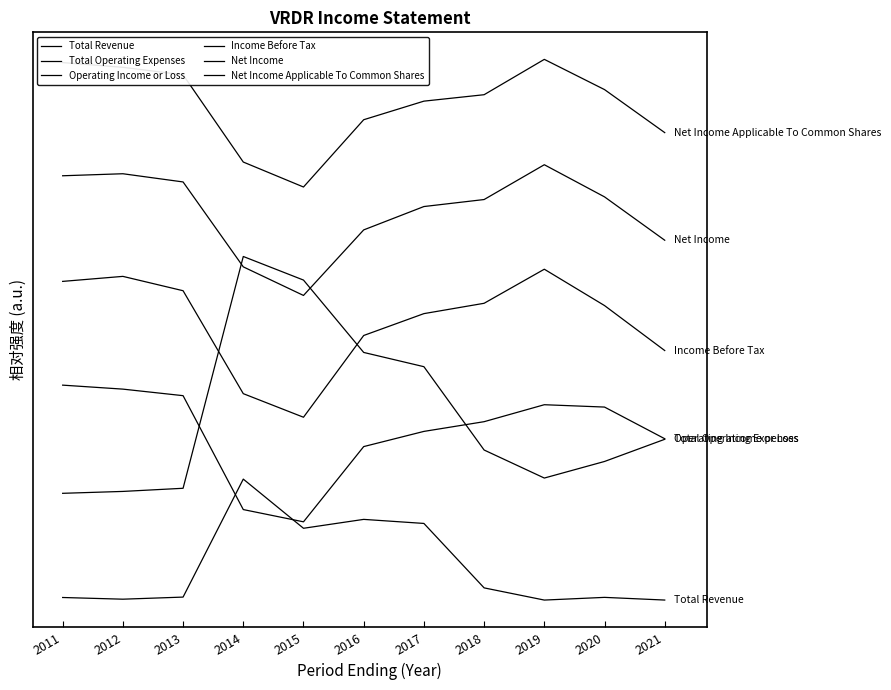

What is the value of the Net Income Applicable To Common Shares point at the 11th from the left?

5240.7